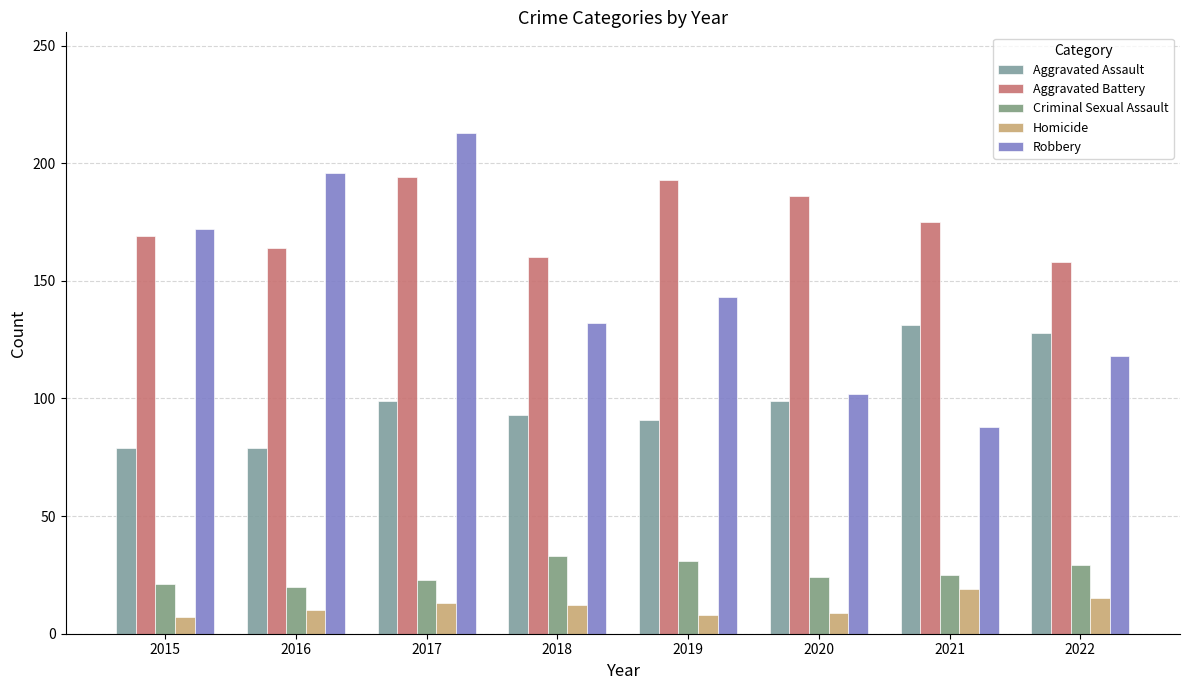

Read the Homicide value at 2015.

7